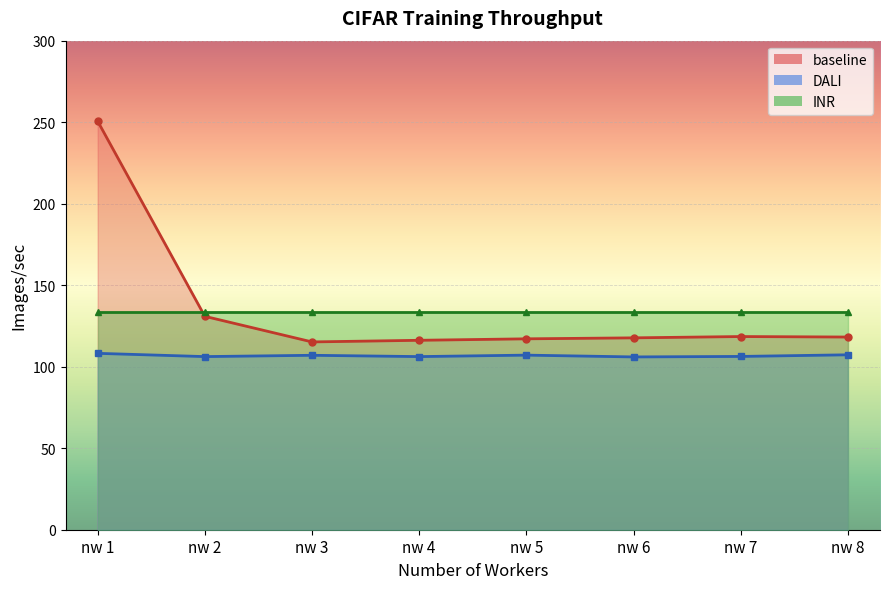

Read the DALI value at nw 6.

106.0